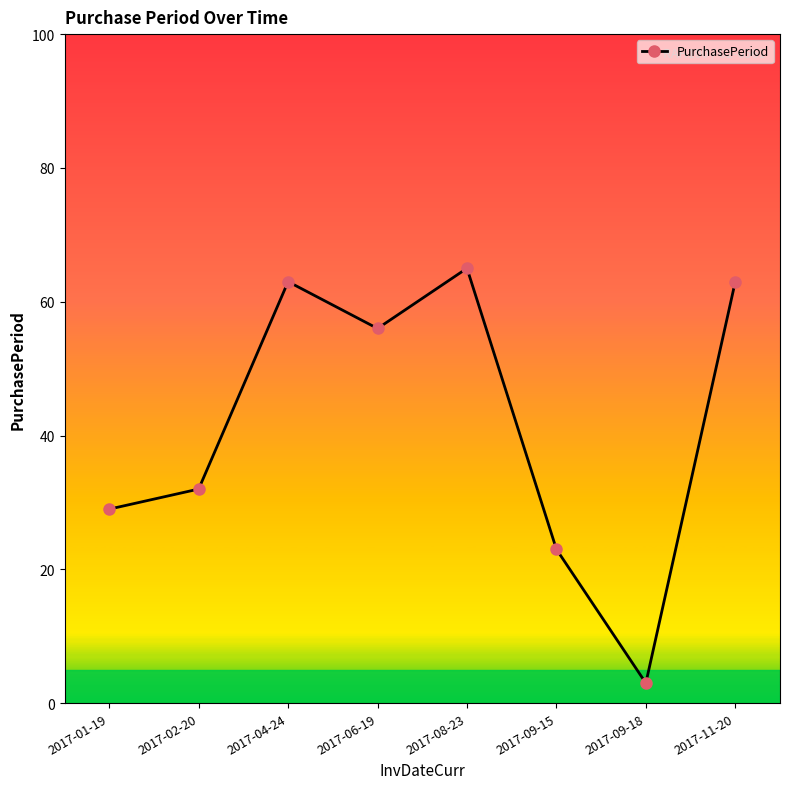

Reading left to right, what are all the values shown in this chart?

29	32	63	56	65	23	3	63